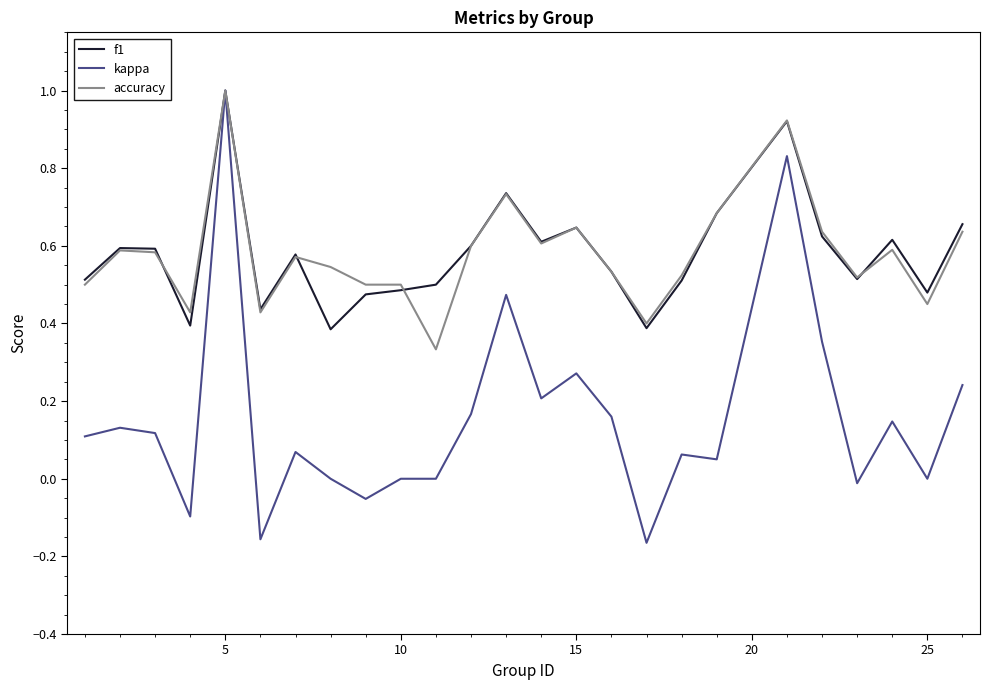

Which series has the largest range (max minus min)?

kappa